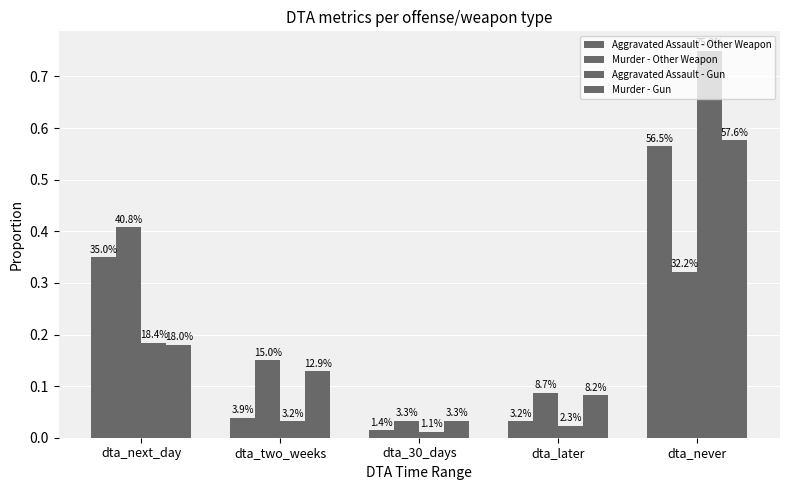

The Aggravated Assault - Gun series shows 0.0 at dta_two_weeks. True or false?

False